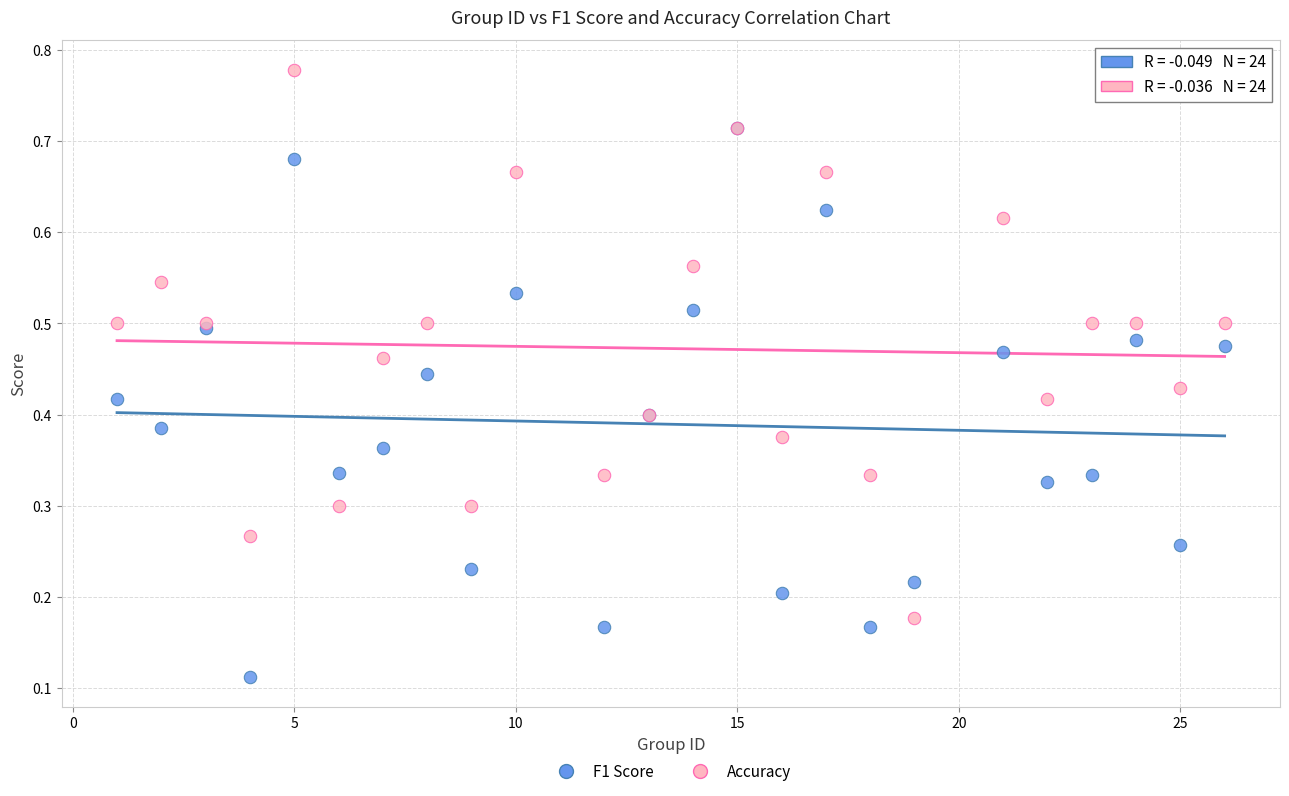

Which series reaches the maximum Y coordinate?

Accuracy